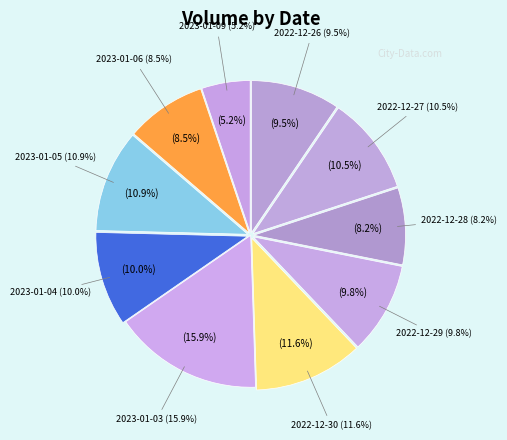

Between 2022-12-28 and 2022-12-27, which is larger?

2022-12-27